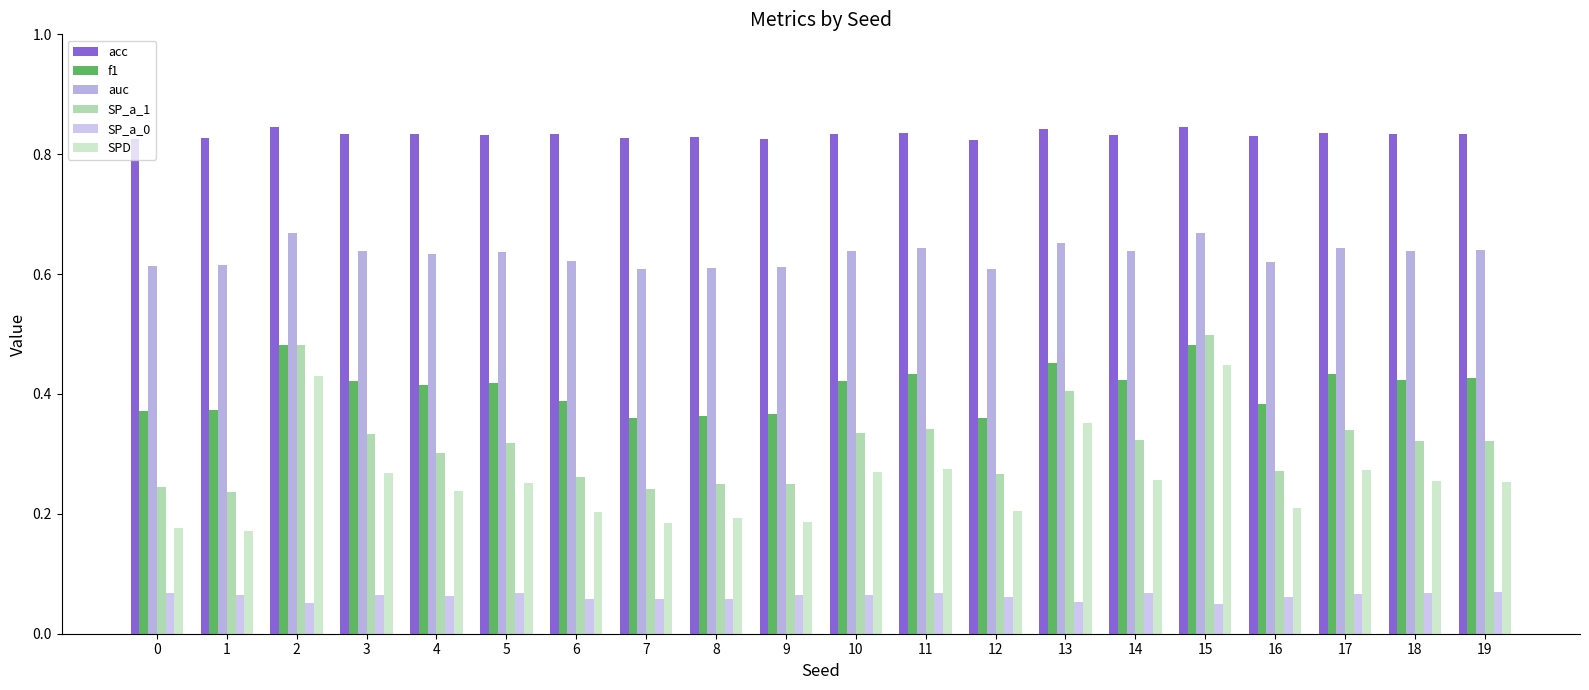

How many distinct data groups are displayed?

6